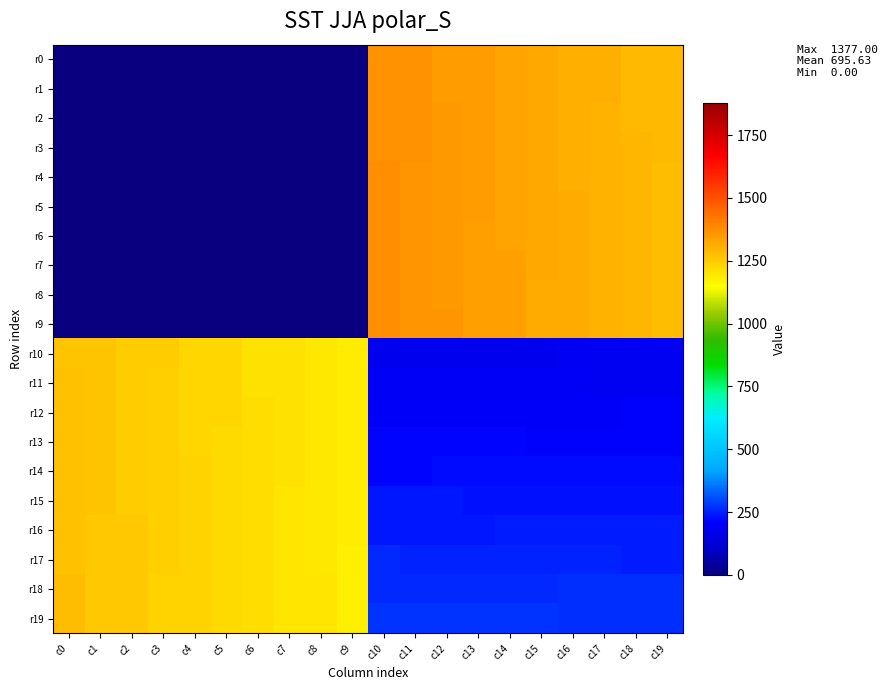

At how many categories does at least one series exceed 65?

20